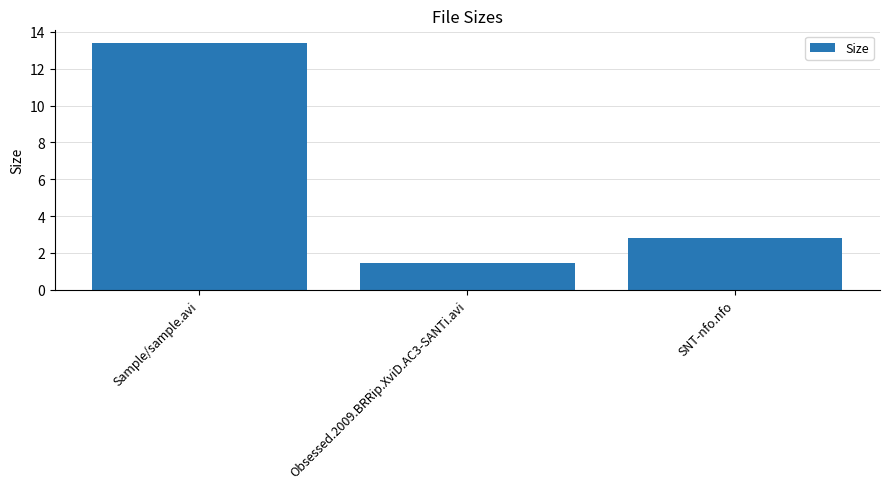

Read the value at Obsessed.2009.BRRip.XviD.AC3-SANTi.avi.

1.4